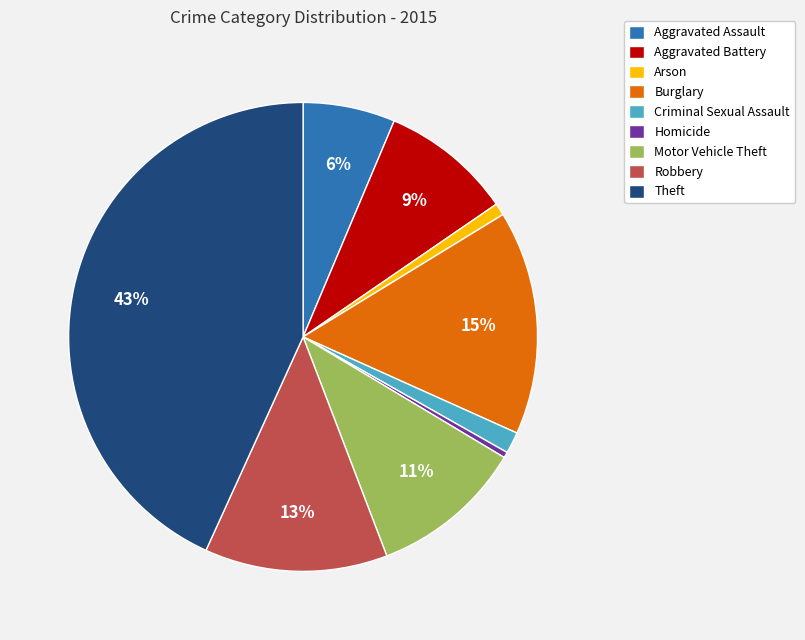

The Arson slice represents 1% of the pie. True or false?

True